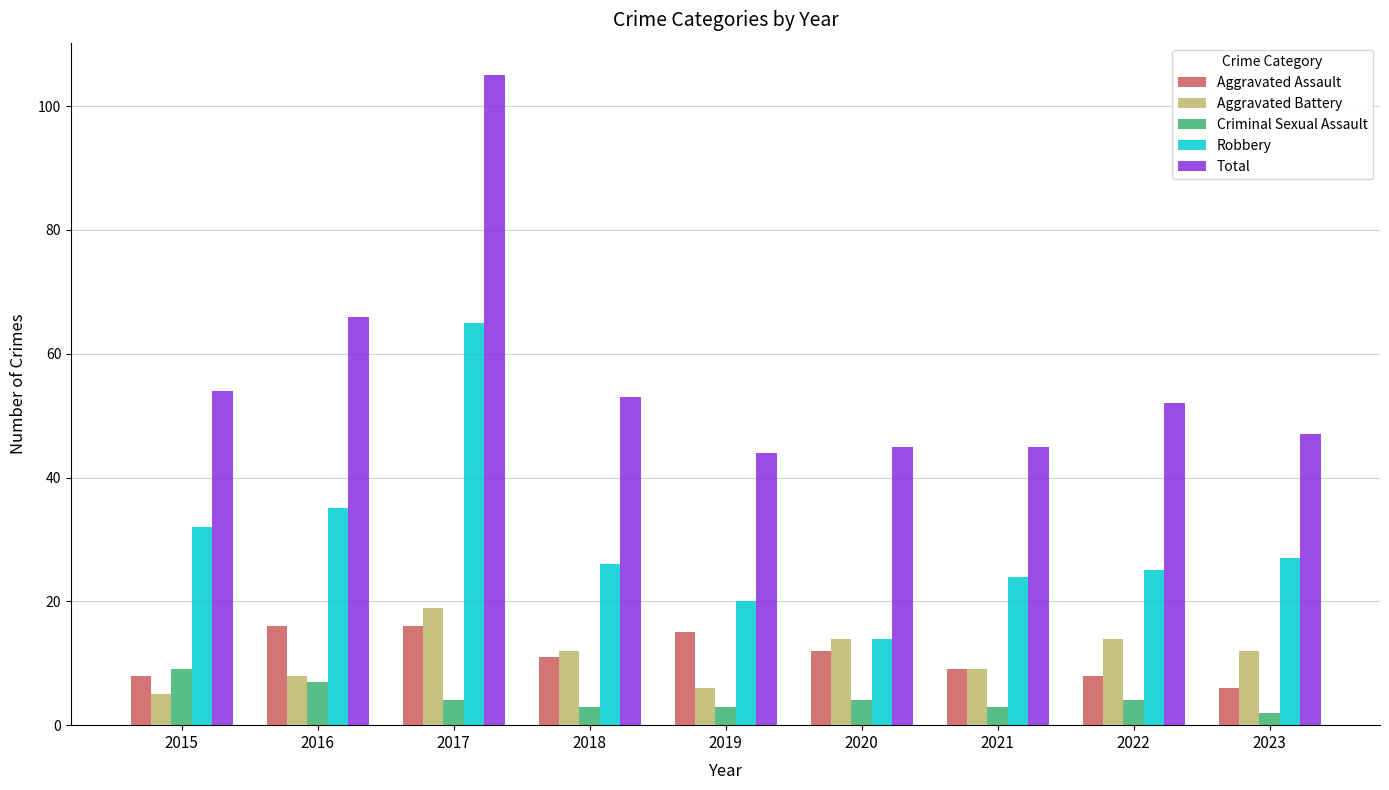

Which series changed the most between 2019 and 2021?

Aggravated Assault